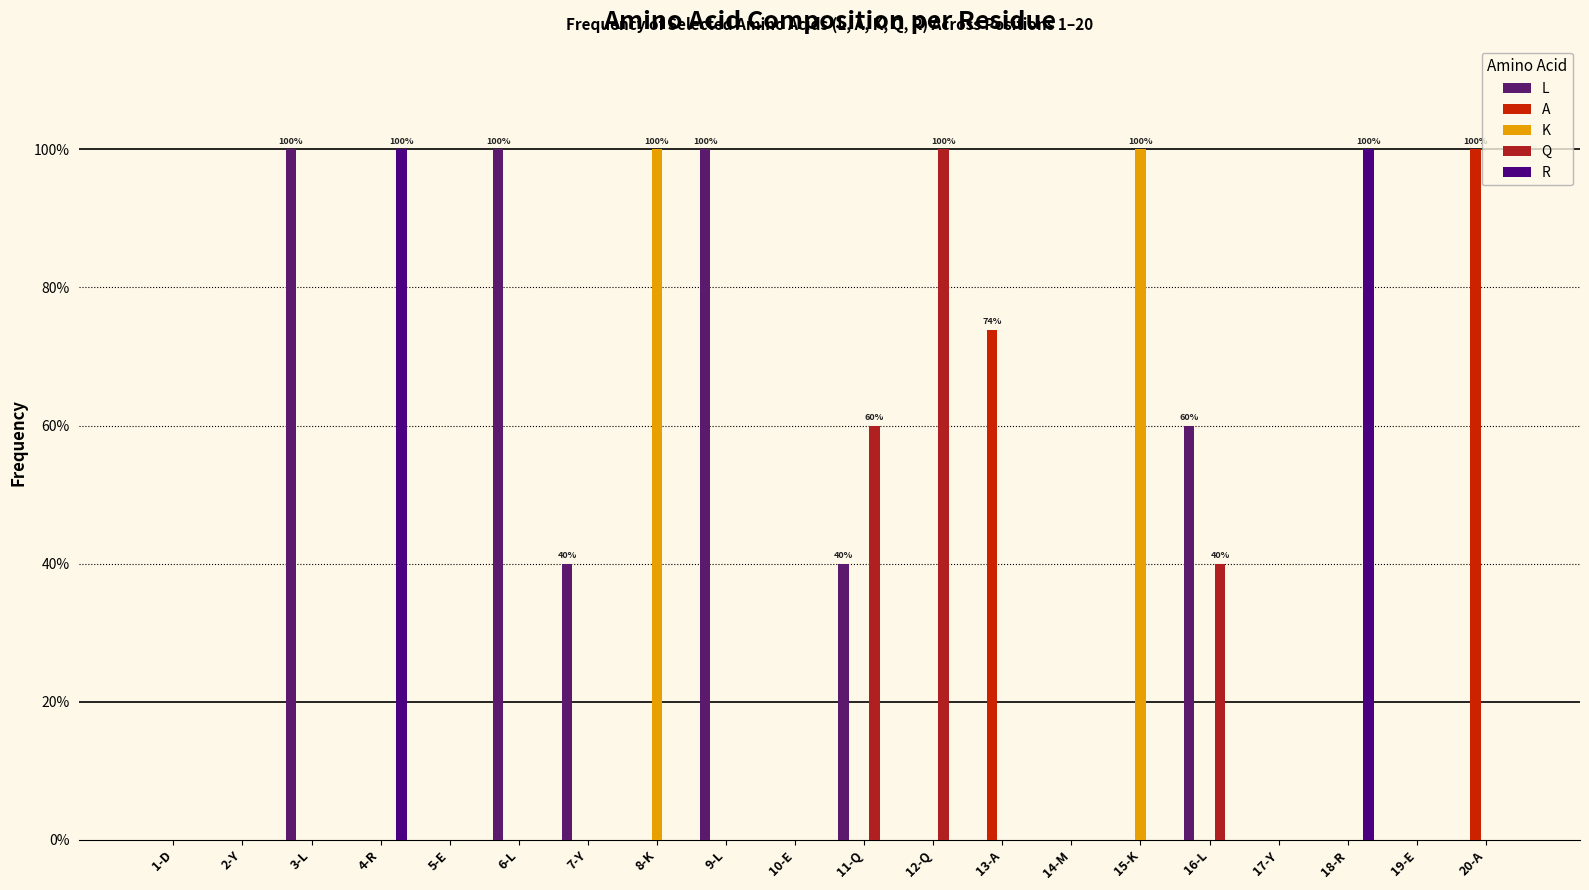

Reading left to right, list all the values displayed in this chart.

L: 1-D=0.0	2-Y=0.0	3-L=1.0	4-R=0.0	5-E=0.0	6-L=1.0	7-Y=0.4	8-K=0.0	9-L=1.0	10-E=0.0	11-Q=0.4	12-Q=0.0	13-A=0.0	14-M=0.0	15-K=0.0	16-L=0.6	17-Y=0.0	18-R=0.0	19-E=0.0	20-A=0.0
A: 1-D=0.0	2-Y=0.0	3-L=0.0	4-R=0.0	5-E=0.0	6-L=0.0	7-Y=0.0	8-K=0.0	9-L=0.0	10-E=0.0	11-Q=0.0	12-Q=0.0	13-A=0.7	14-M=0.0	15-K=0.0	16-L=0.0	17-Y=0.0	18-R=0.0	19-E=0.0	20-A=1.0
K: 1-D=0.0	2-Y=0.0	3-L=0.0	4-R=0.0	5-E=0.0	6-L=0.0	7-Y=0.0	8-K=1.0	9-L=0.0	10-E=0.0	11-Q=0.0	12-Q=0.0	13-A=0.0	14-M=0.0	15-K=1.0	16-L=0.0	17-Y=0.0	18-R=0.0	19-E=0.0	20-A=0.0
Q: 1-D=0.0	2-Y=0.0	3-L=0.0	4-R=0.0	5-E=0.0	6-L=0.0	7-Y=0.0	8-K=0.0	9-L=0.0	10-E=0.0	11-Q=0.6	12-Q=1.0	13-A=0.0	14-M=0.0	15-K=0.0	16-L=0.4	17-Y=0.0	18-R=0.0	19-E=0.0	20-A=0.0
R: 1-D=0.0	2-Y=0.0	3-L=0.0	4-R=1.0	5-E=0.0	6-L=0.0	7-Y=0.0	8-K=0.0	9-L=0.0	10-E=0.0	11-Q=0.0	12-Q=0.0	13-A=0.0	14-M=0.0	15-K=0.0	16-L=0.0	17-Y=0.0	18-R=1.0	19-E=0.0	20-A=0.0